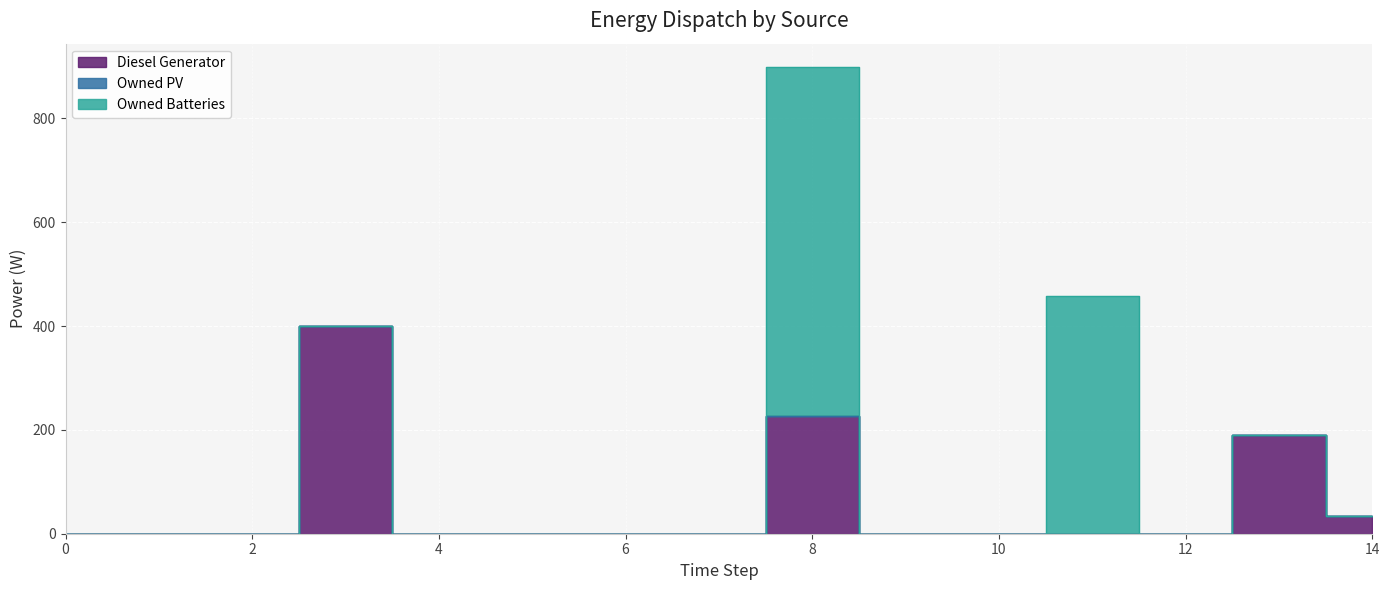

Rank the series by their maximum value, from highest to lowest.

Owned Batteries, Diesel Generator, Owned PV